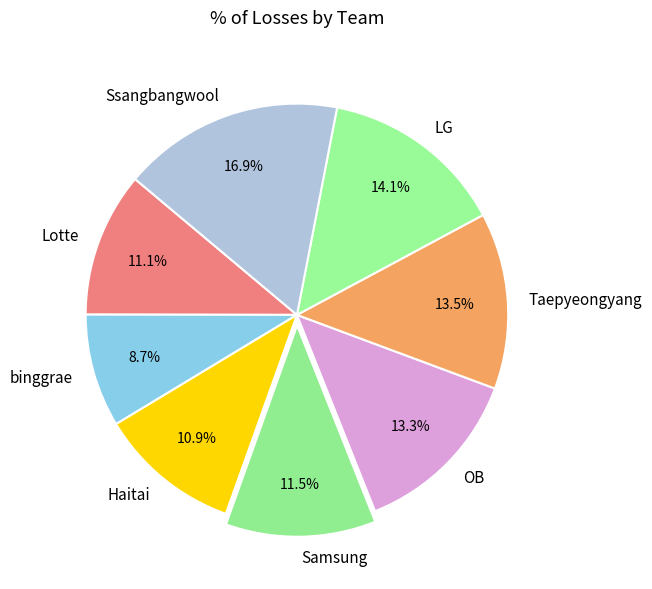

The binggrae slice represents 17% of the pie. True or false?

False